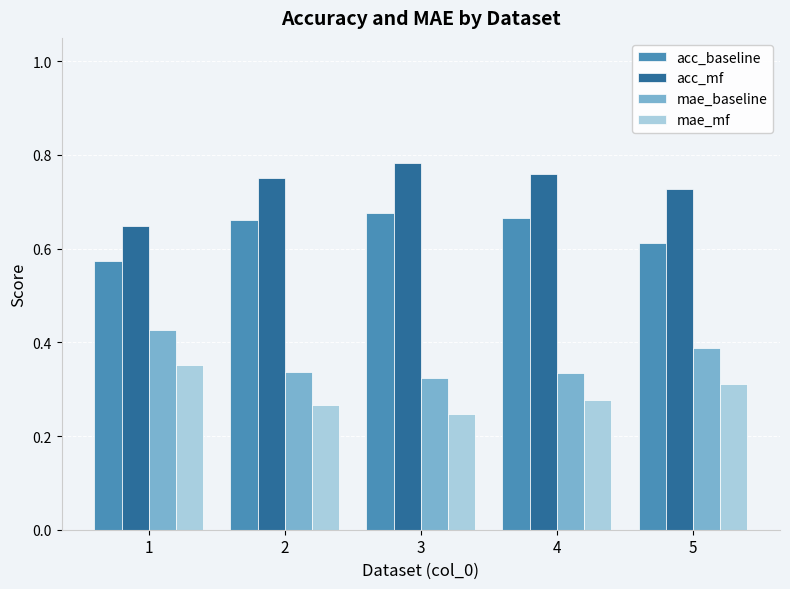

What is the difference between the maximum and minimum values in the mae_mf series?

0.1